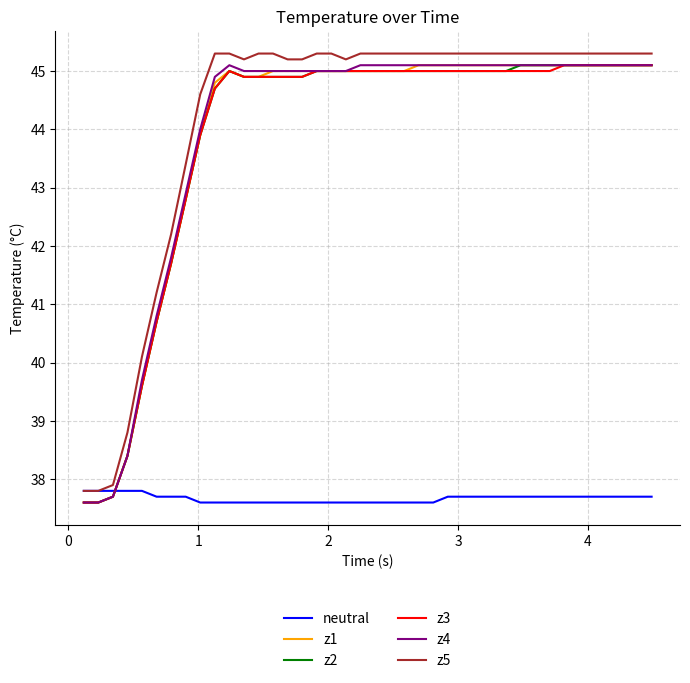

What is the maximum value for z2?

45.1